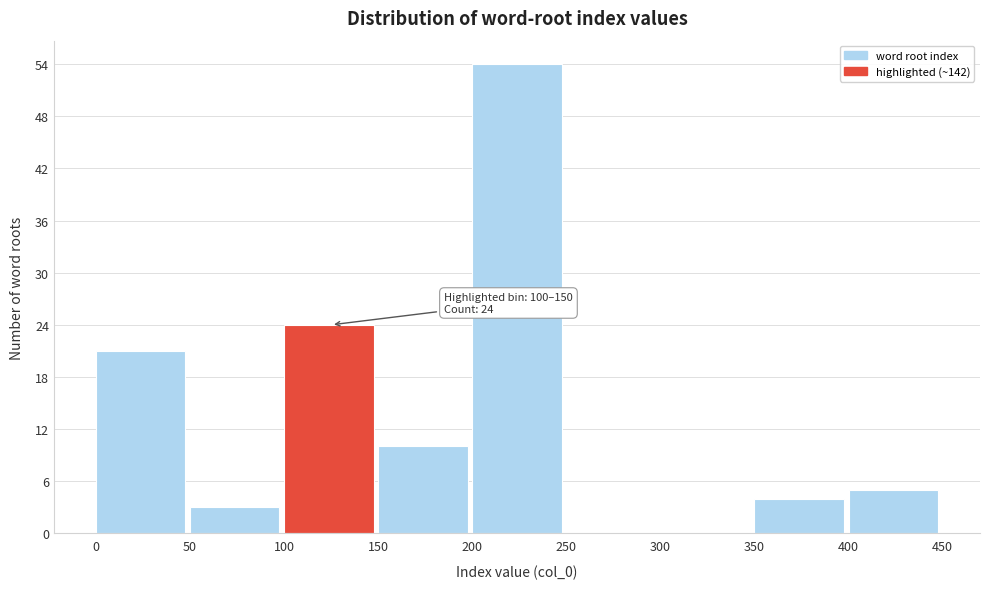

Over which range of the x-axis is the bar tallest?

200 to 250